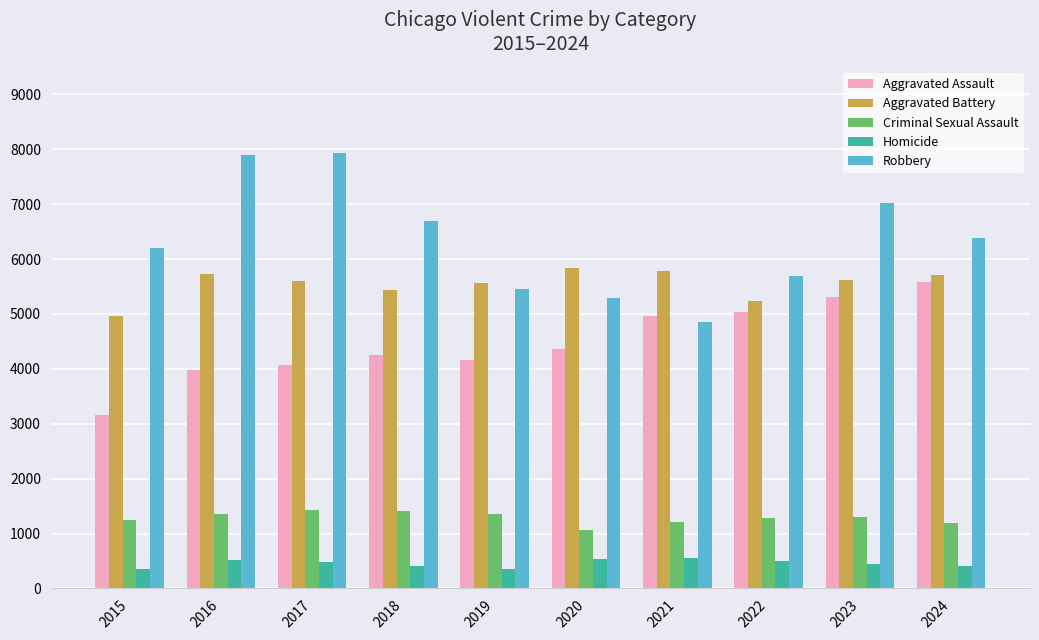

How many values in the Criminal Sexual Assault series are below 1305?

5